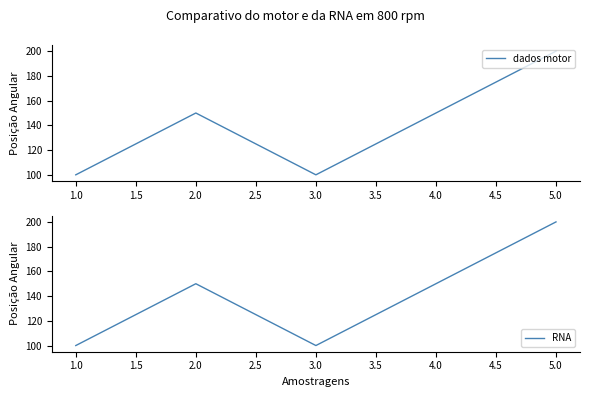

What is the difference between the second highest and second lowest values in the dados motor series?

50